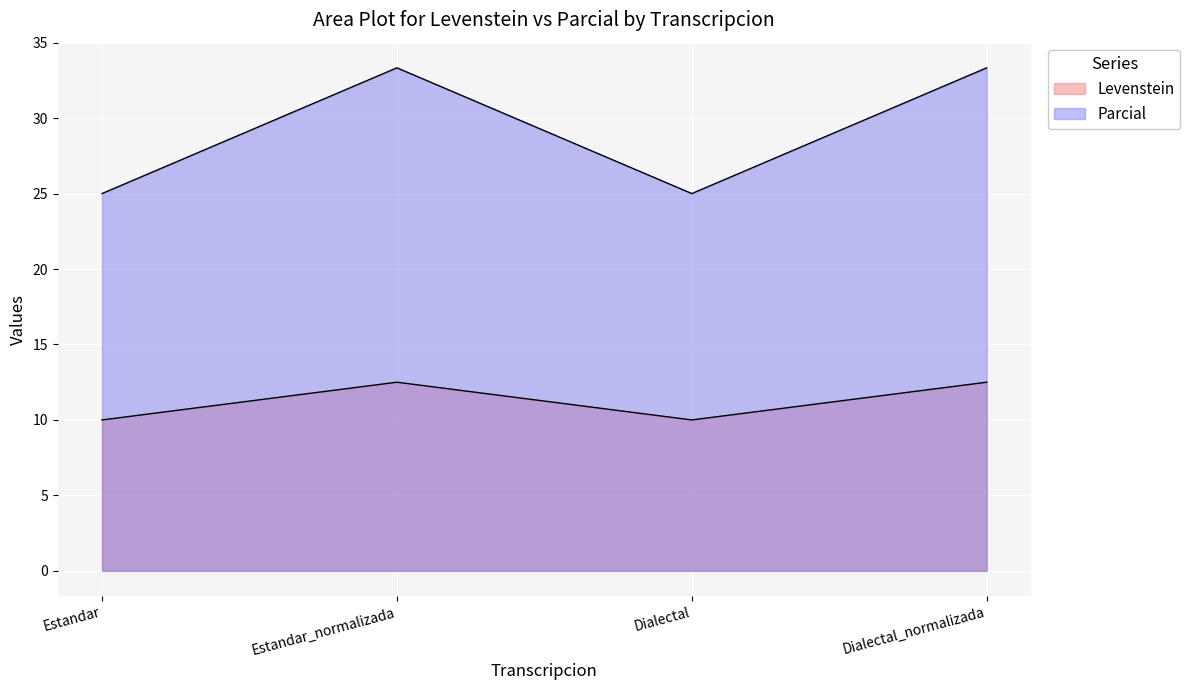

What is the minimum value shown in the chart?

10.0